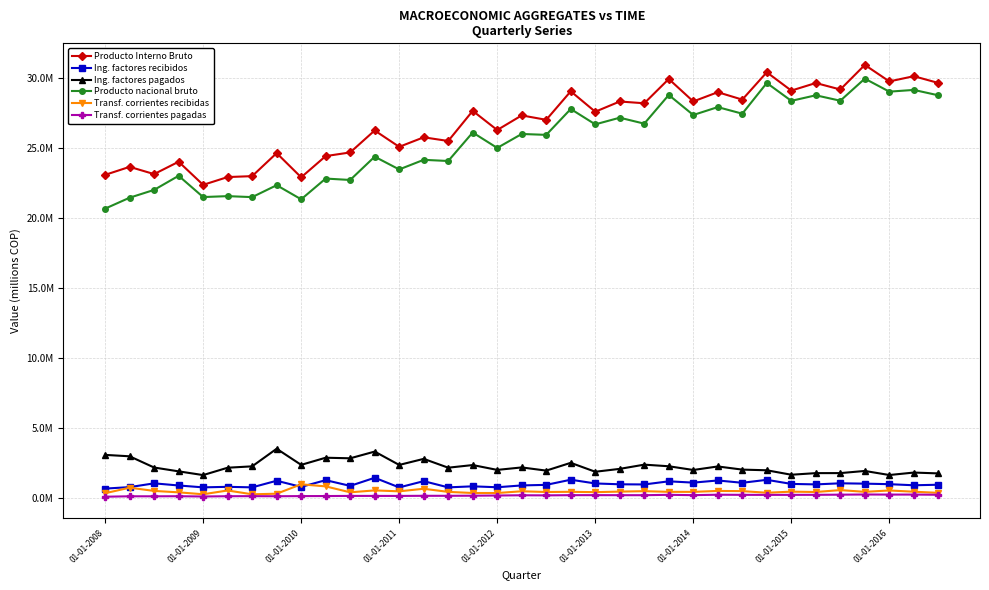

What are all the series names shown in the legend?

Producto Interno Bruto, Ing. factores recibidos, Ing. factores pagados, Producto nacional bruto, Transf. corrientes recibidas, Transf. corrientes pagadas